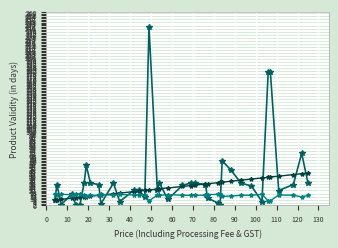

What is the greatest value displayed?

240.0